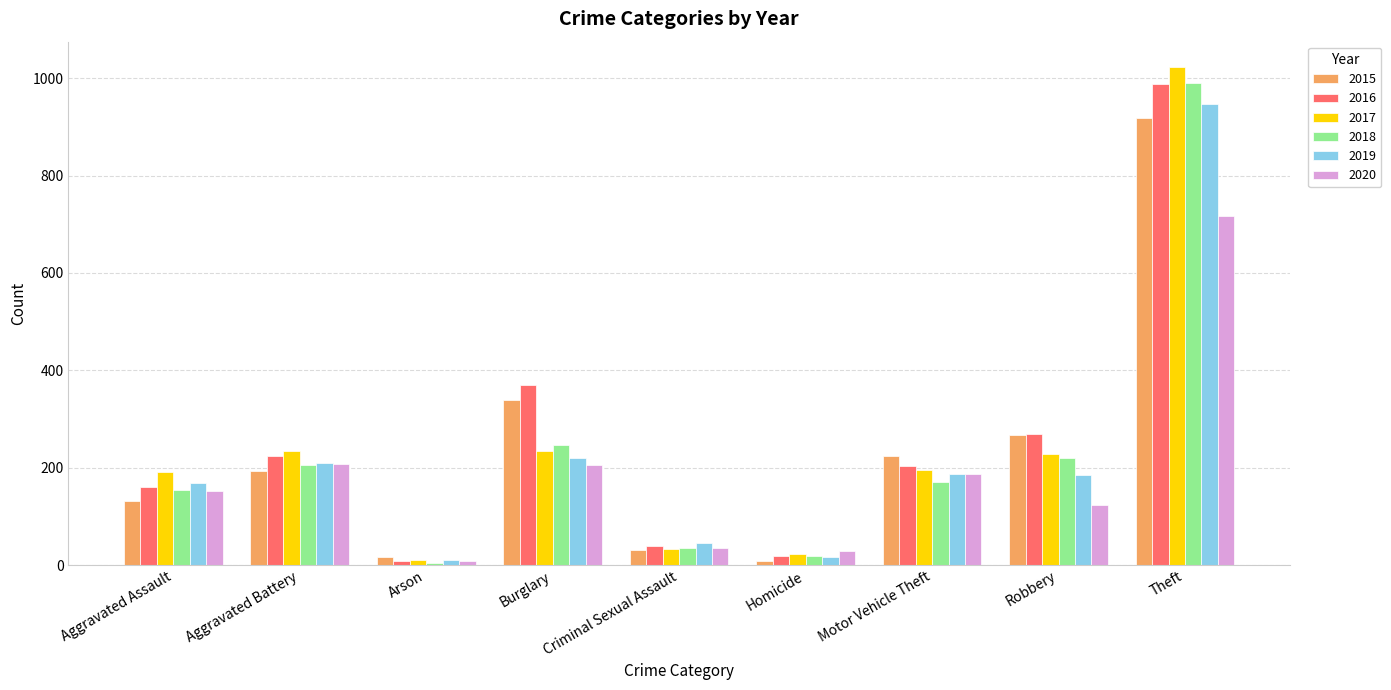

What is the spread (max minus min) of values at Homicide?

19